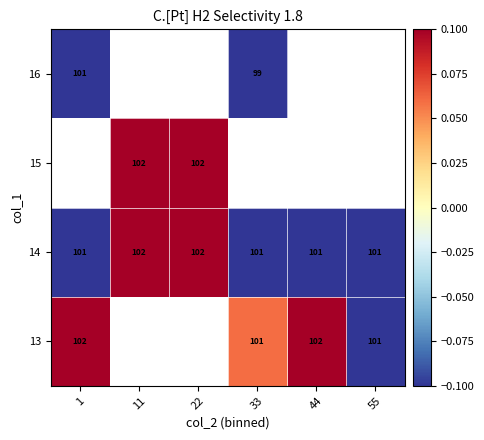

How many values in 13 are above zero?

3